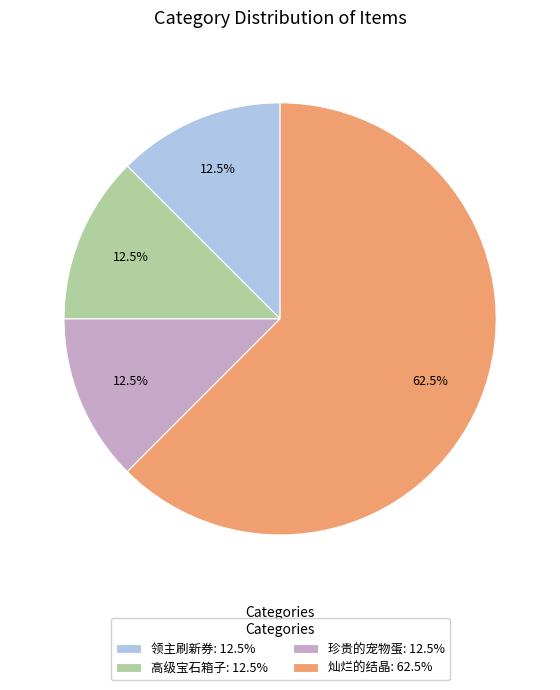

Does any single category account for the majority?

Yes